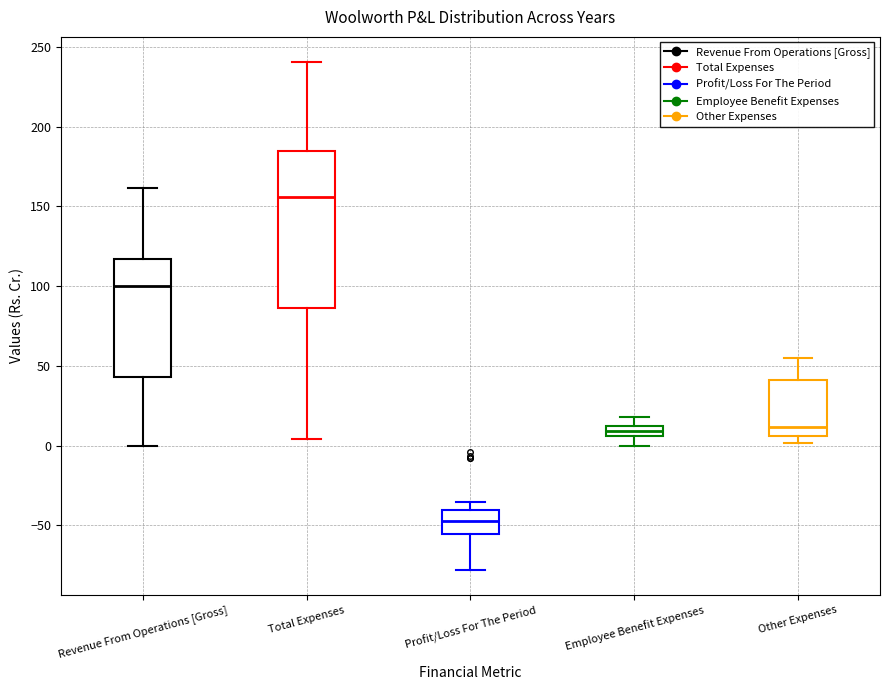

Comparing the boxes themselves (not the whiskers), which one is the tallest?

Total Expenses